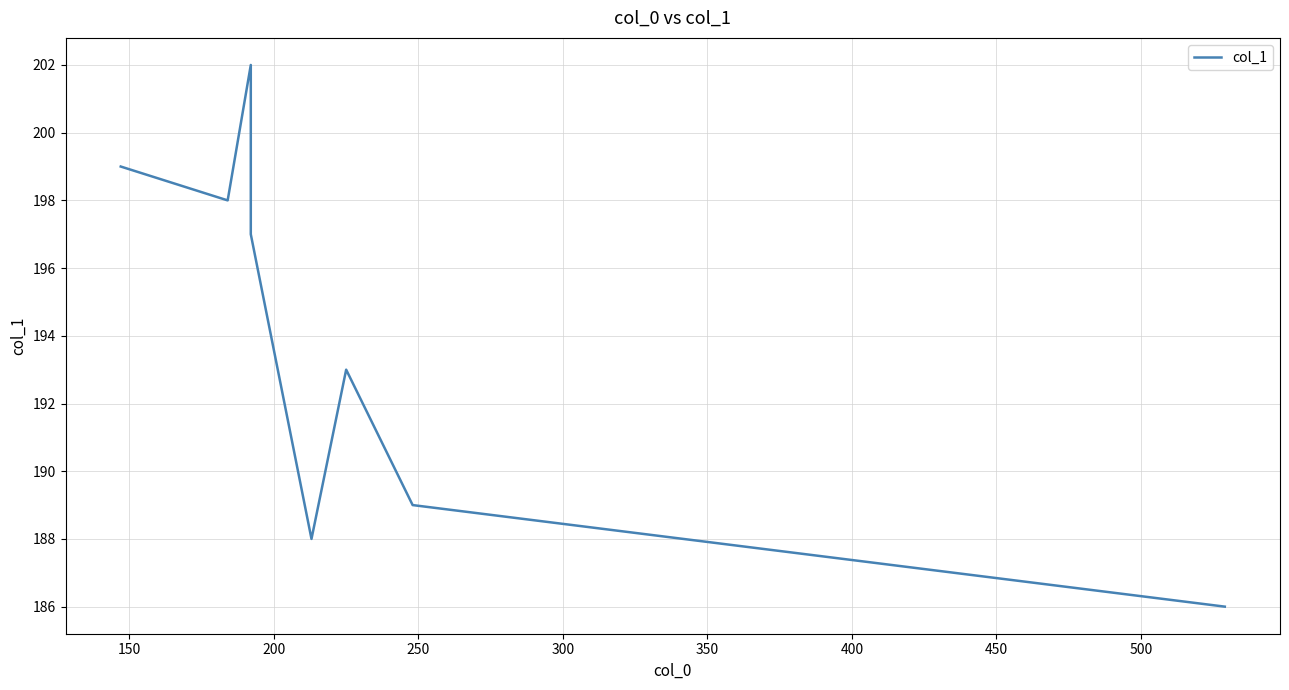

What is the difference between the maximum and minimum values?

16